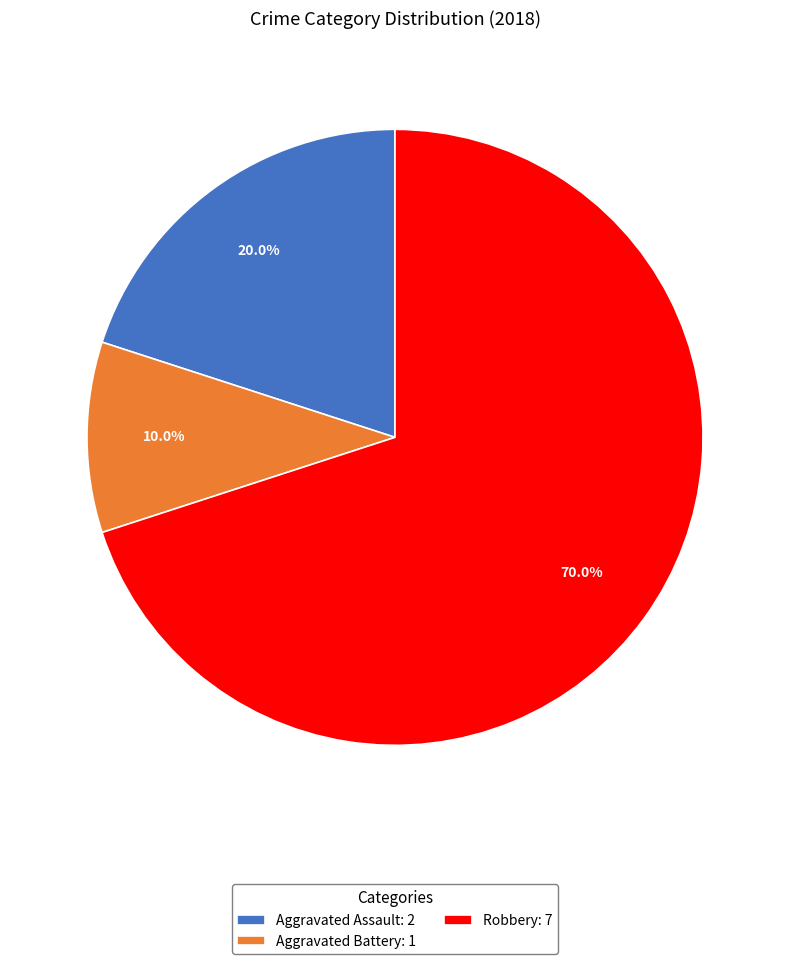

Rank the categories by value from lowest to highest.

Aggravated Battery: 1, Aggravated Assault: 2, Robbery: 7